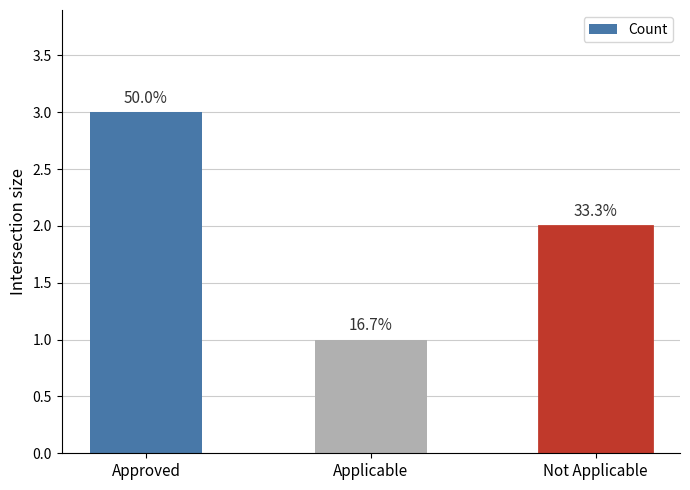

Reading right to left, transcribe all the data shown in this chart.

2	1	3